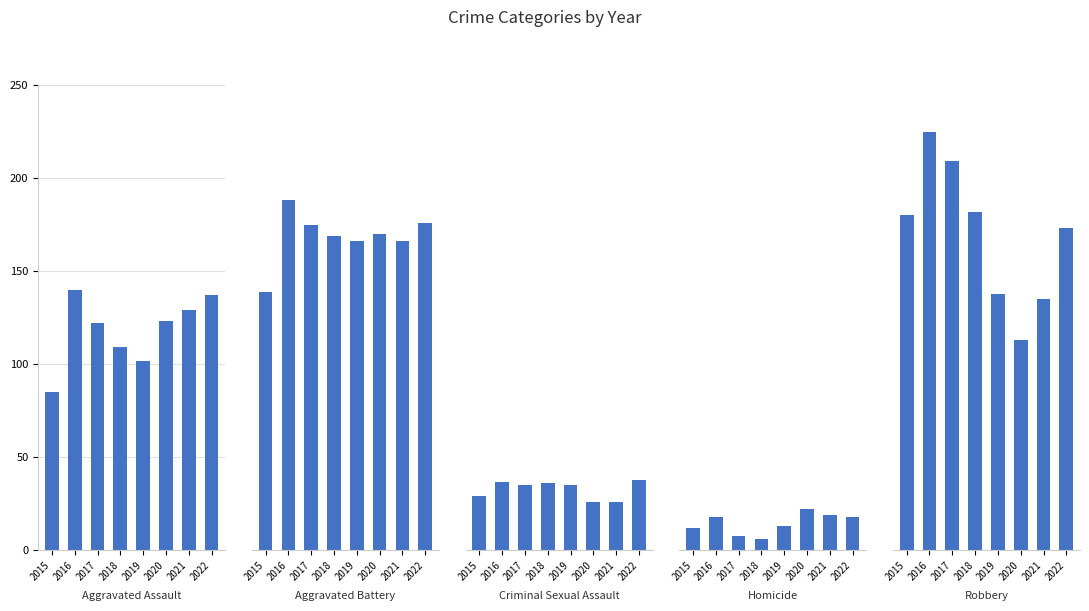

True or false: Criminal Sexual Assault has a value of 37 at 2021.

False